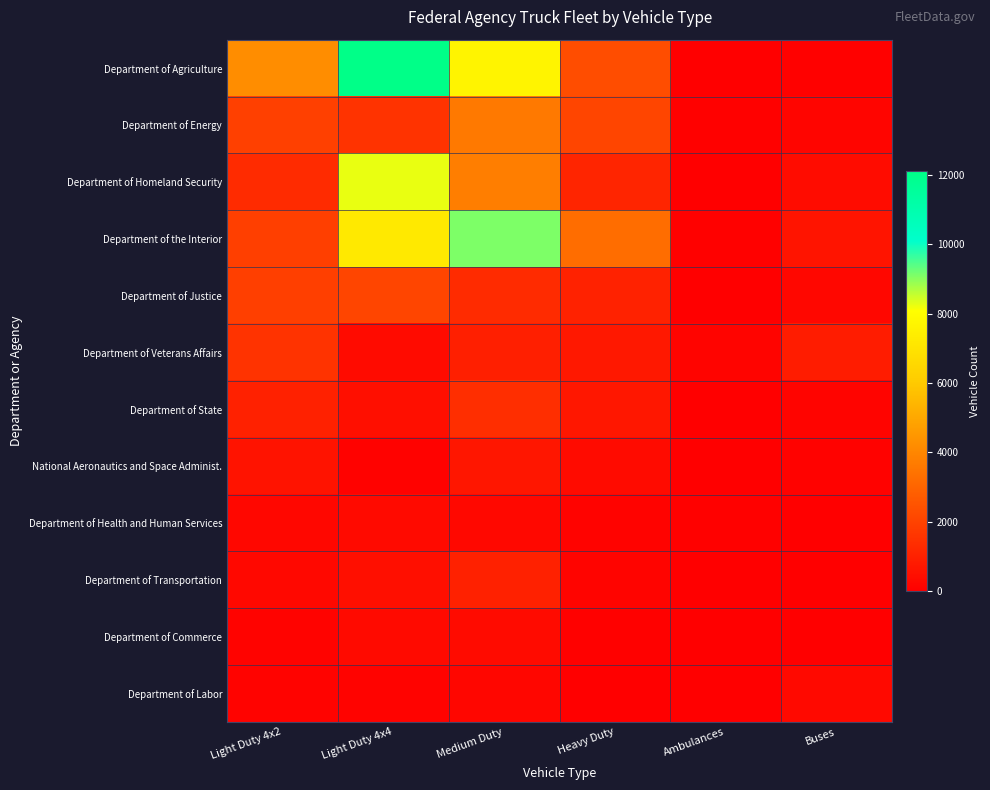

At which label is Department of Agriculture closest to 6059?

Medium Duty